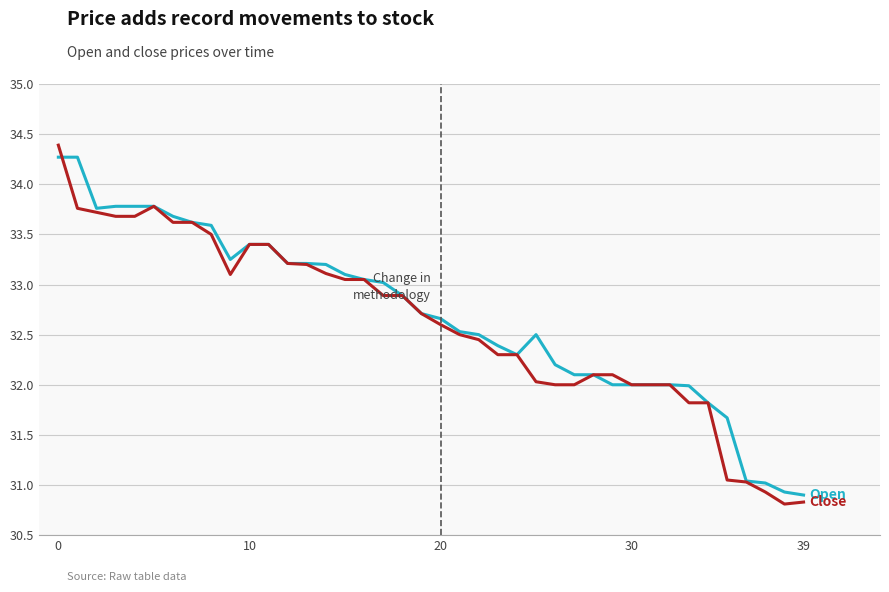

What is the minimum value shown in the chart?

30.8